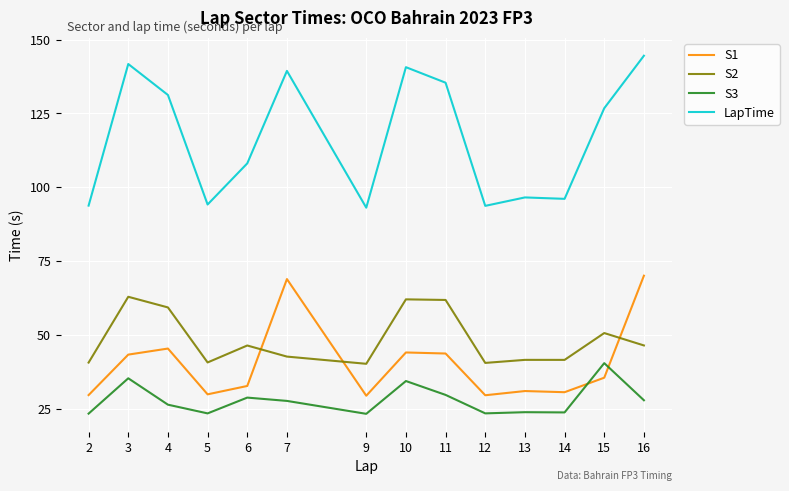

Where is the first local maximum for S3?

3